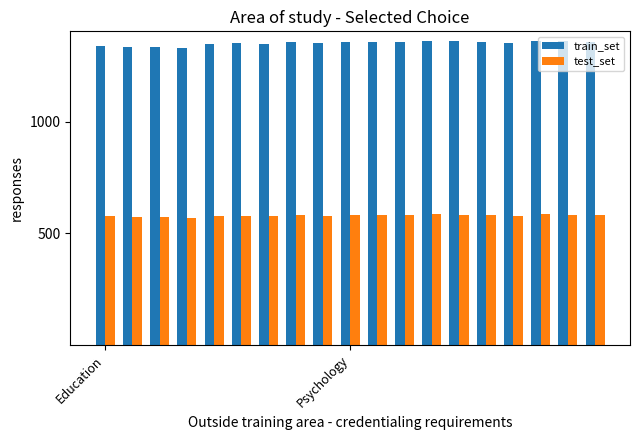

Rank the series by their maximum value, from highest to lowest.

train_set, test_set